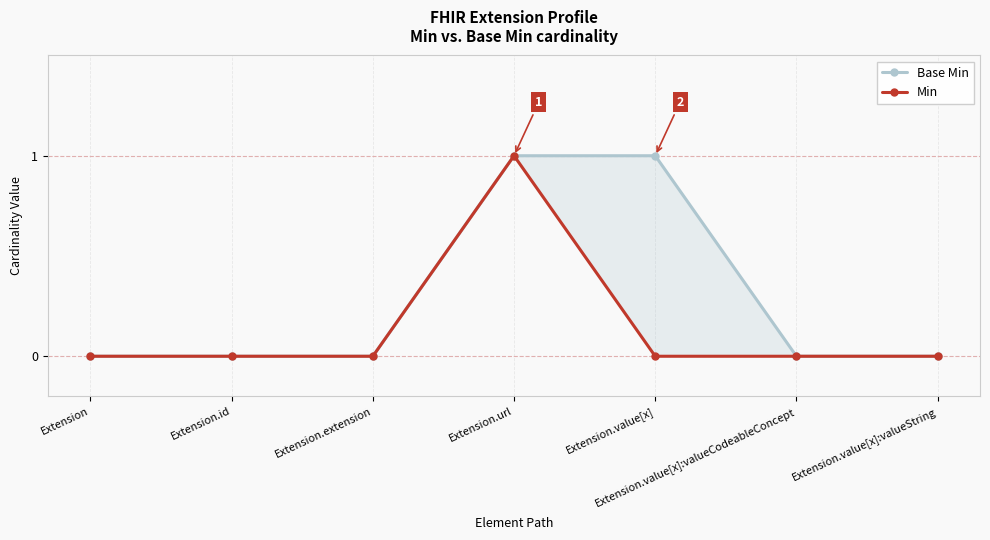

True or false: Base Min has a value of 1 at Extension.url.

True